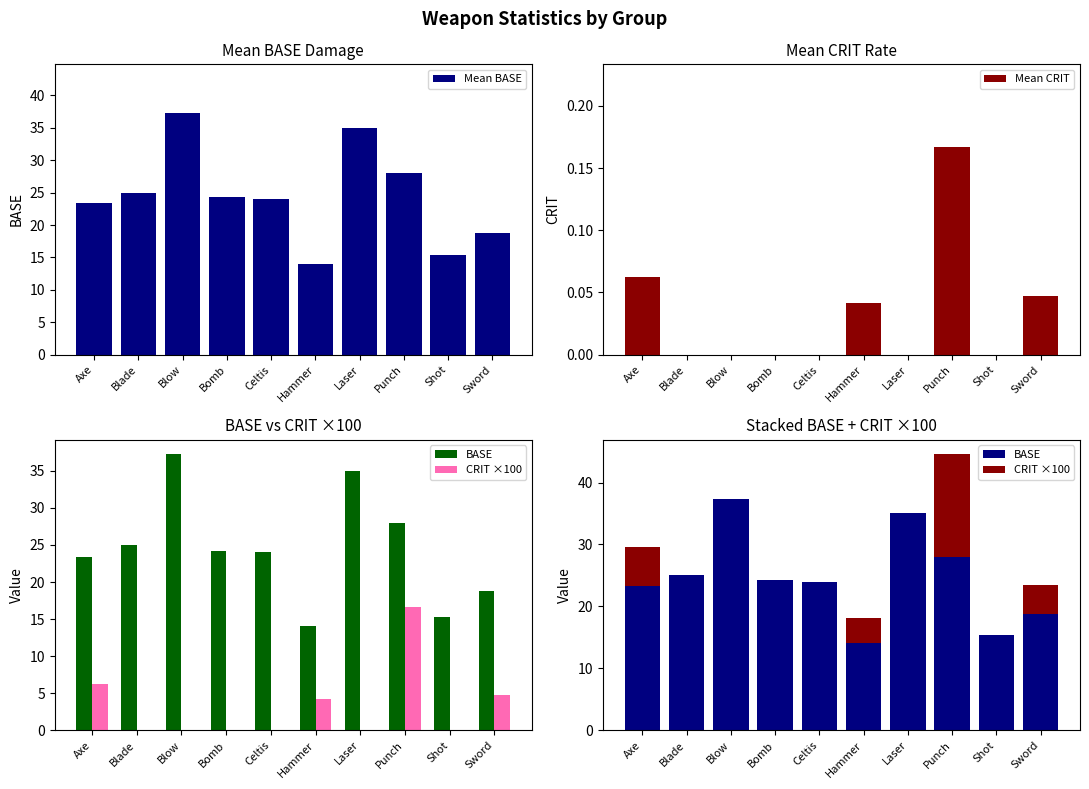

At Laser, list the series in order from largest to smallest.

Mean BASE, BASE, Mean CRIT, CRIT ×100